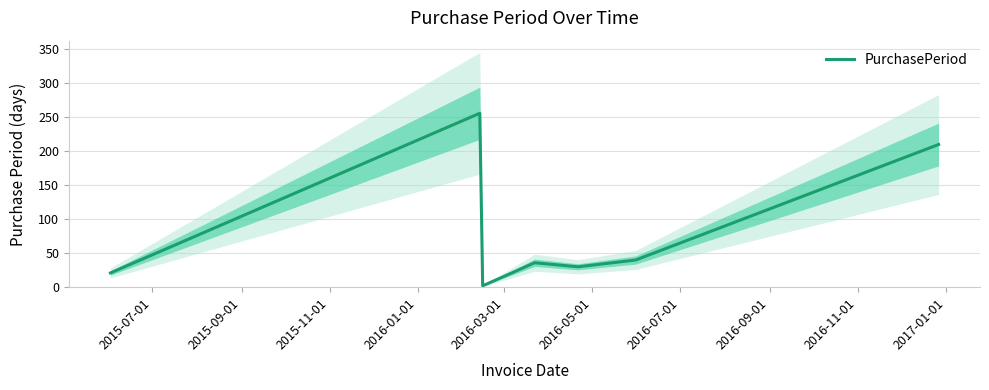

What is the average value?

85